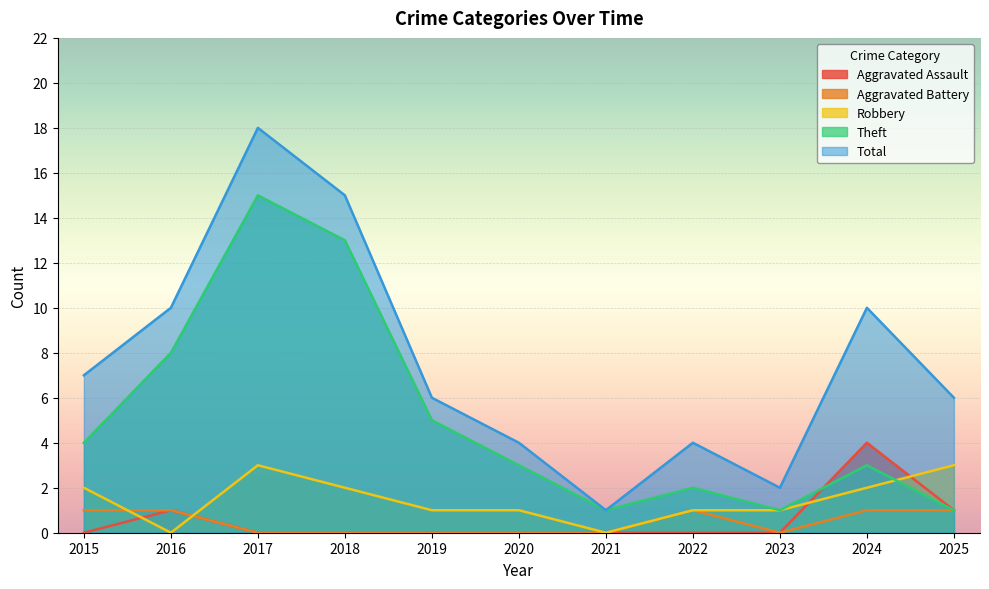

Which series has the widest spread of values?

Total